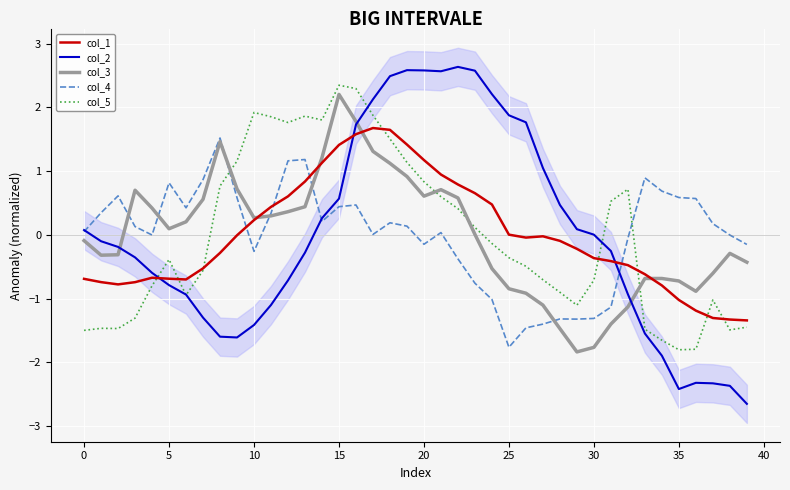

How many values in the col_5 series are below 0?

22